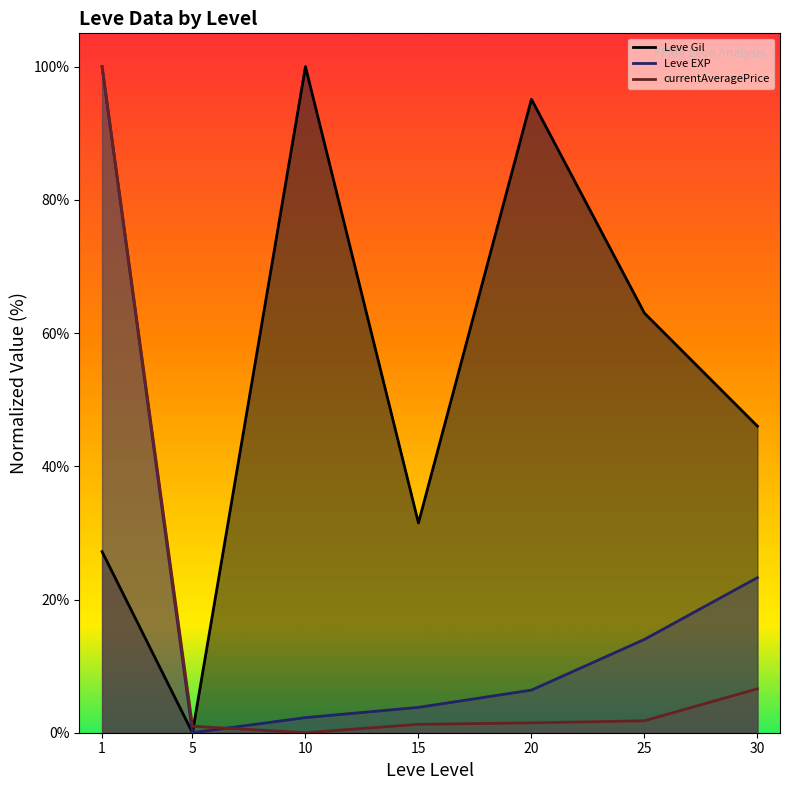

Which series ends up on top after the final intersection of currentAveragePrice (line) and Leve Gil (line)?

Leve Gil (line)